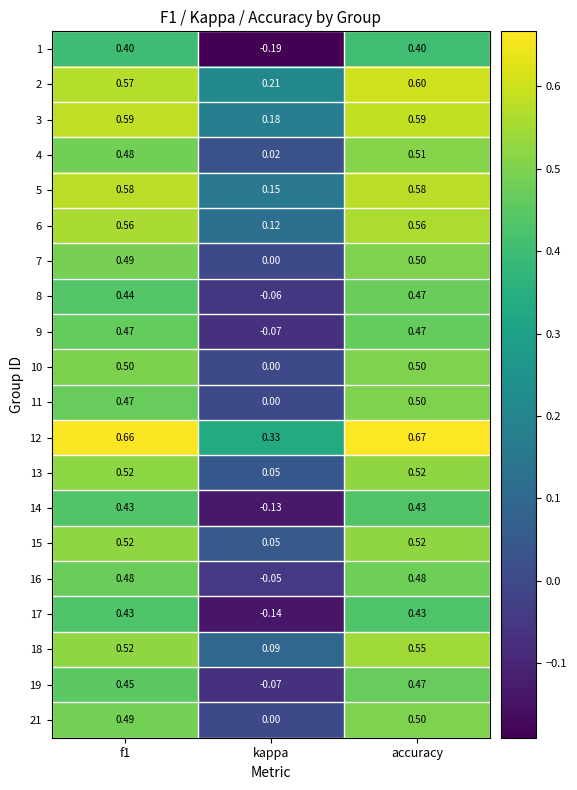

Which series has the largest total across all categories?

12